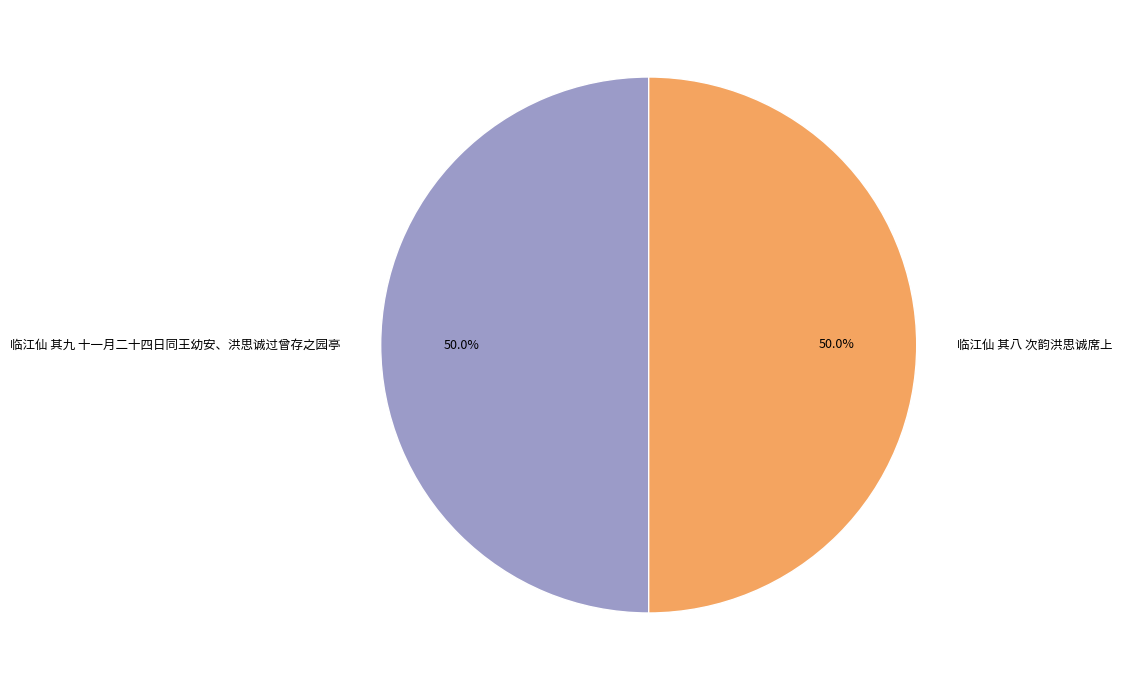

The 临江仙 其八 次韵洪思诚席上 slice represents 60% of the pie. True or false?

False